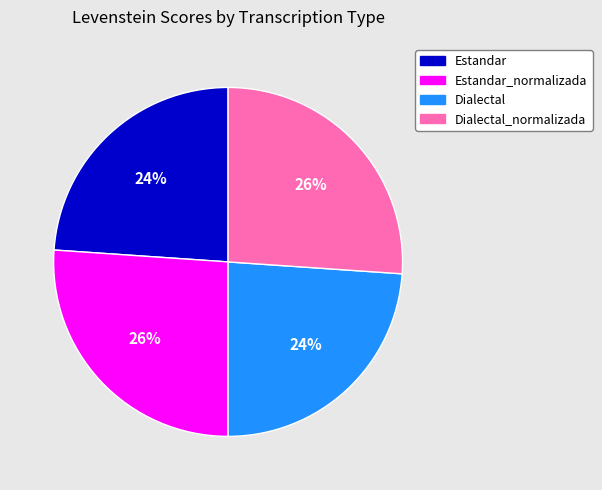

Count the number of slices in the pie.

4